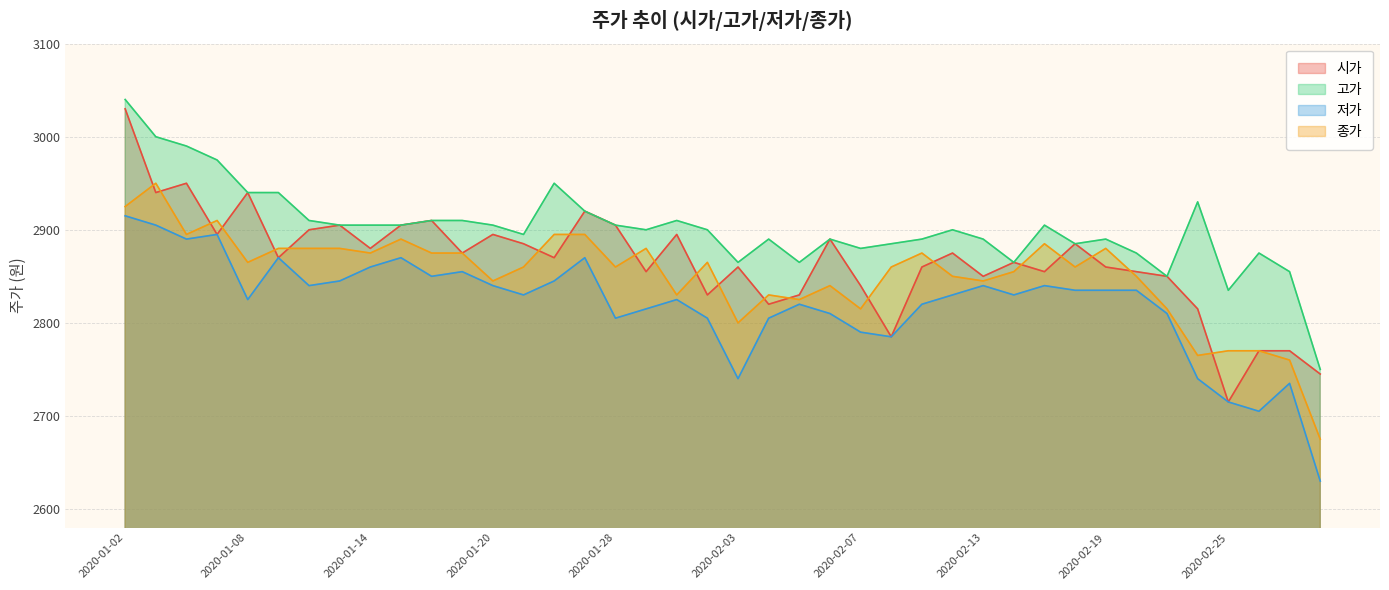

Reading left to right, extract all data points from this chart.

시가: 2020-01-02=3030	2020-01-03=2940	2020-01-06=2950	2020-01-07=2895	2020-01-08=2940	2020-01-09=2870	2020-01-10=2900	2020-01-13=2905	2020-01-14=2880	2020-01-15=2905	2020-01-16=2910	2020-01-17=2875	2020-01-20=2895	2020-01-21=2885	2020-01-22=2870	2020-01-23=2920	2020-01-28=2905	2020-01-29=2855	2020-01-30=2895	2020-01-31=2830	2020-02-03=2860	2020-02-04=2820	2020-02-05=2830	2020-02-06=2890	2020-02-07=2840	2020-02-10=2785	2020-02-11=2860	2020-02-12=2875	2020-02-13=2850	2020-02-14=2865	2020-02-17=2855	2020-02-18=2885	2020-02-19=2860	2020-02-20=2855	2020-02-21=2850	2020-02-24=2815	2020-02-25=2715	2020-02-26=2770	2020-02-27=2770	2020-02-28=2745
고가: 2020-01-02=3040	2020-01-03=3000	2020-01-06=2990	2020-01-07=2975	2020-01-08=2940	2020-01-09=2940	2020-01-10=2910	2020-01-13=2905	2020-01-14=2905	2020-01-15=2905	2020-01-16=2910	2020-01-17=2910	2020-01-20=2905	2020-01-21=2895	2020-01-22=2950	2020-01-23=2920	2020-01-28=2905	2020-01-29=2900	2020-01-30=2910	2020-01-31=2900	2020-02-03=2865	2020-02-04=2890	2020-02-05=2865	2020-02-06=2890	2020-02-07=2880	2020-02-10=2885	2020-02-11=2890	2020-02-12=2900	2020-02-13=2890	2020-02-14=2865	2020-02-17=2905	2020-02-18=2885	2020-02-19=2890	2020-02-20=2875	2020-02-21=2850	2020-02-24=2930	2020-02-25=2835	2020-02-26=2875	2020-02-27=2855	2020-02-28=2750
저가: 2020-01-02=2915	2020-01-03=2905	2020-01-06=2890	2020-01-07=2895	2020-01-08=2825	2020-01-09=2870	2020-01-10=2840	2020-01-13=2845	2020-01-14=2860	2020-01-15=2870	2020-01-16=2850	2020-01-17=2855	2020-01-20=2840	2020-01-21=2830	2020-01-22=2845	2020-01-23=2870	2020-01-28=2805	2020-01-29=2815	2020-01-30=2825	2020-01-31=2805	2020-02-03=2740	2020-02-04=2805	2020-02-05=2820	2020-02-06=2810	2020-02-07=2790	2020-02-10=2785	2020-02-11=2820	2020-02-12=2830	2020-02-13=2840	2020-02-14=2830	2020-02-17=2840	2020-02-18=2835	2020-02-19=2835	2020-02-20=2835	2020-02-21=2810	2020-02-24=2740	2020-02-25=2715	2020-02-26=2705	2020-02-27=2735	2020-02-28=2630
종가: 2020-01-02=2925	2020-01-03=2950	2020-01-06=2895	2020-01-07=2910	2020-01-08=2865	2020-01-09=2880	2020-01-10=2880	2020-01-13=2880	2020-01-14=2875	2020-01-15=2890	2020-01-16=2875	2020-01-17=2875	2020-01-20=2845	2020-01-21=2860	2020-01-22=2895	2020-01-23=2895	2020-01-28=2860	2020-01-29=2880	2020-01-30=2830	2020-01-31=2865	2020-02-03=2800	2020-02-04=2830	2020-02-05=2825	2020-02-06=2840	2020-02-07=2815	2020-02-10=2860	2020-02-11=2875	2020-02-12=2850	2020-02-13=2845	2020-02-14=2855	2020-02-17=2885	2020-02-18=2860	2020-02-19=2880	2020-02-20=2850	2020-02-21=2815	2020-02-24=2765	2020-02-25=2770	2020-02-26=2770	2020-02-27=2760	2020-02-28=2675